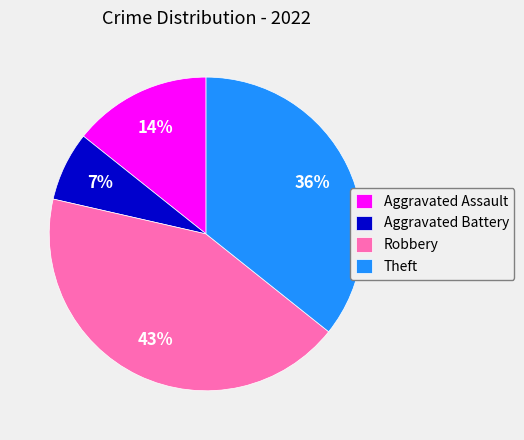

Between Robbery and Theft, which is larger?

Robbery